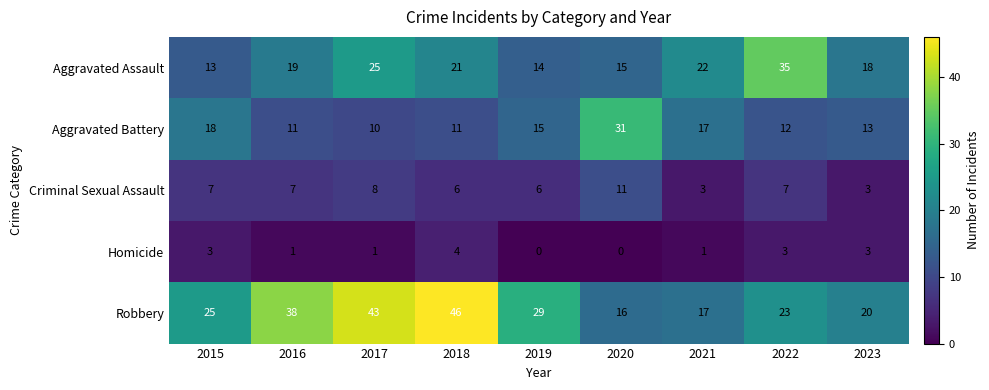

True or false: Robbery has a value of 4 at 2021.

False